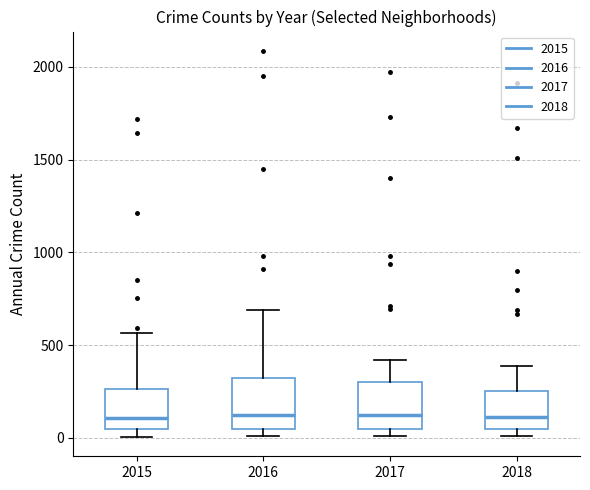

Where does the median line of the box at x = 2015 sit on the y-axis? The values are not printed on the chart, so give them approximately, as read against the axis.

100